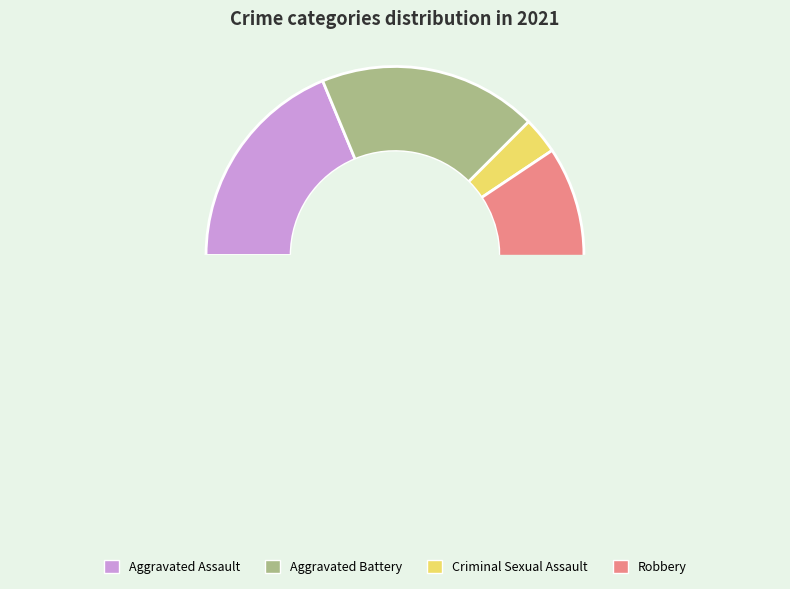

What is the change in value from Aggravated Battery to Robbery?

+13